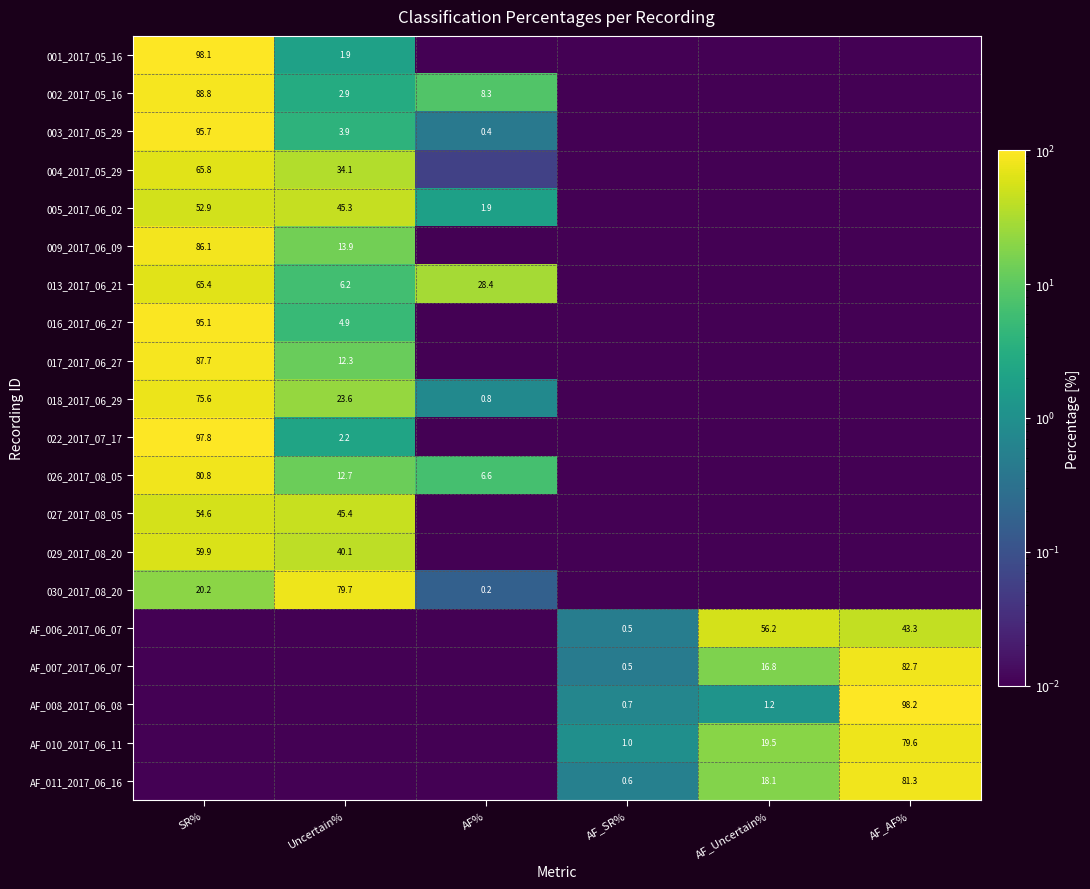

Is the value of 030_2017_08_20 at SR% greater than the value of 016_2017_06_27 at SR%?

No